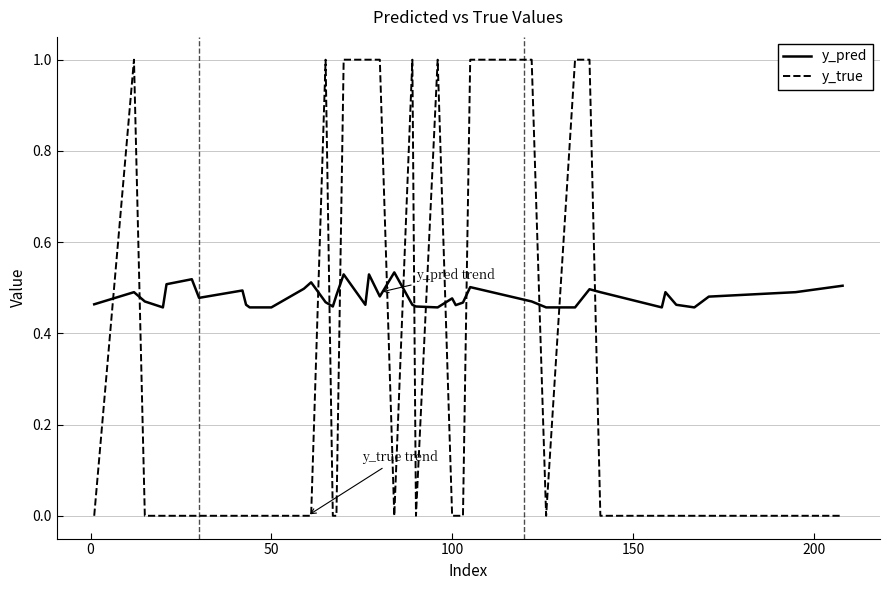

How many y_true values are between 0 and 1?

40